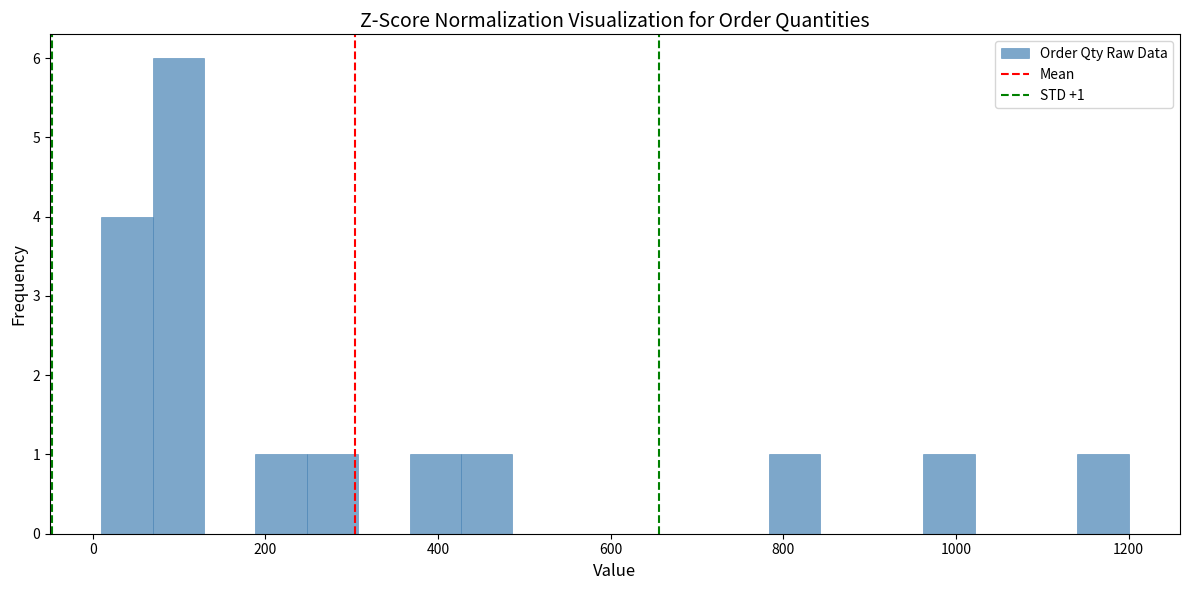

Around what value on the x-axis is the tallest bar? Give the approximate position of its centre, as read against the axis.

100